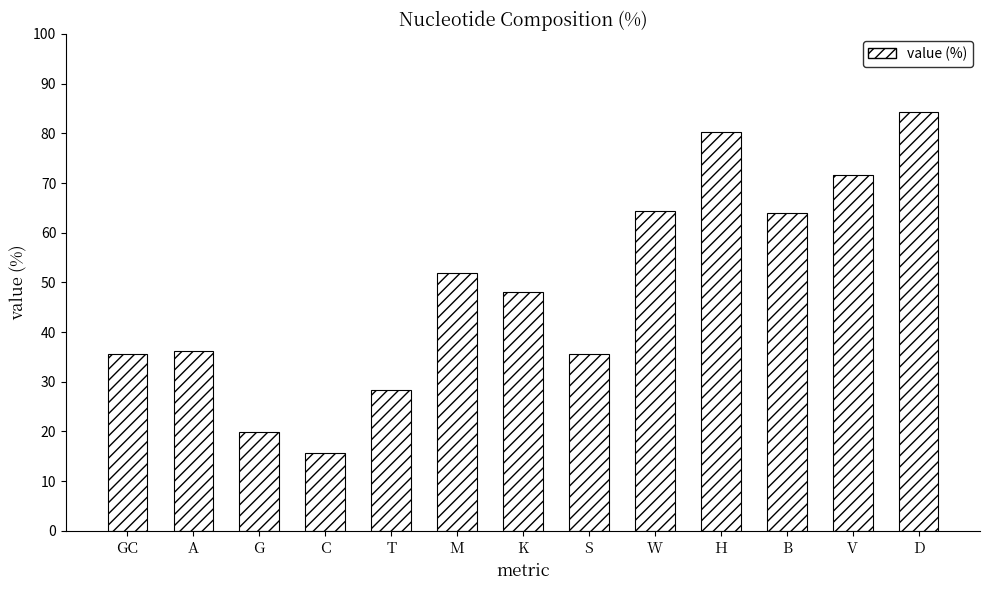

Reading right to left, list all the values displayed in this chart.

D=84.2	V=71.7	B=63.9	H=80.2	W=64.4	S=35.6	K=48.1	M=51.9	T=28.3	C=15.8	G=19.8	A=36.1	GC=35.6